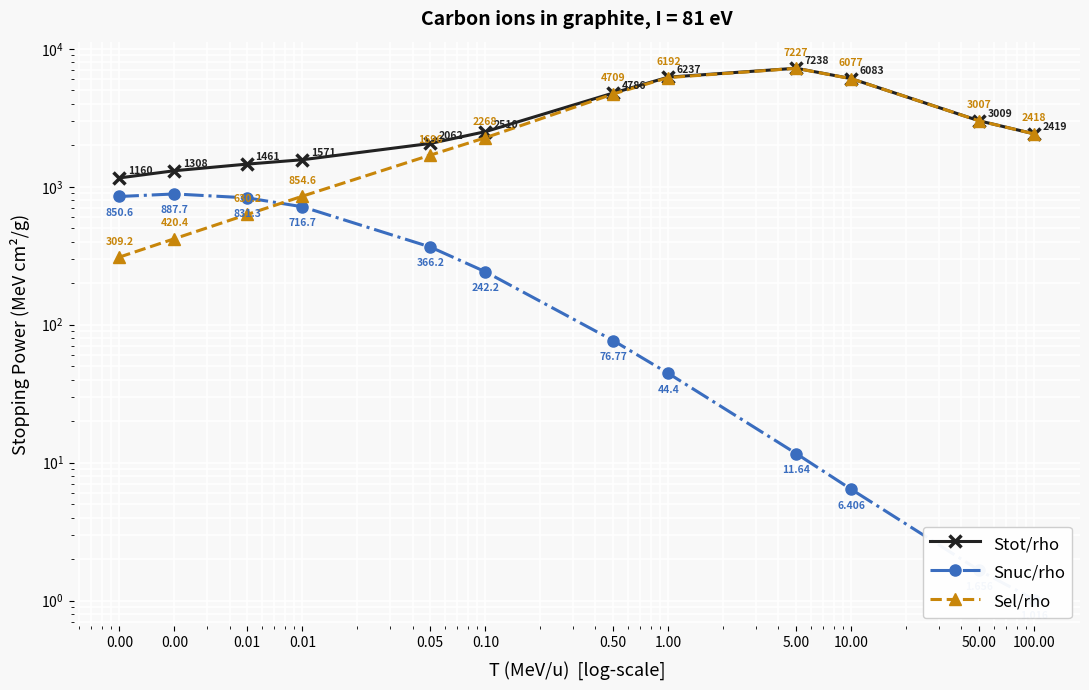

Which series has the largest total across all categories?

Stot/rho